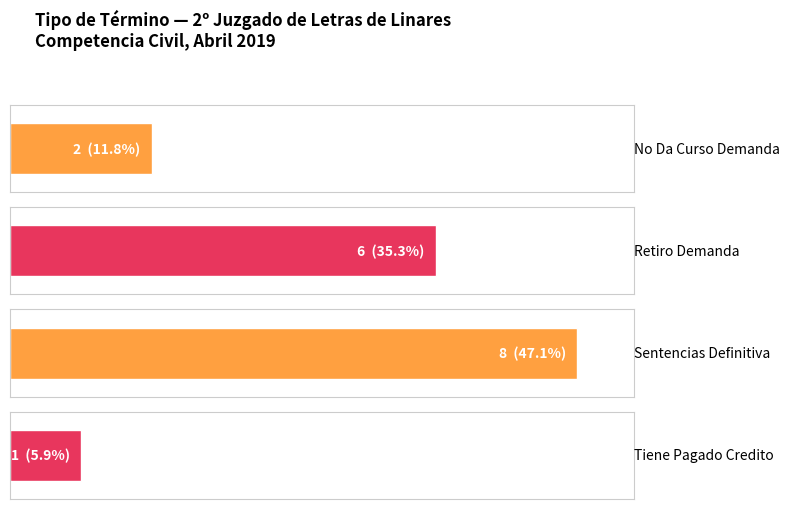

The value at Sentencias Definitiva (Curador) is 1. True or false?

False